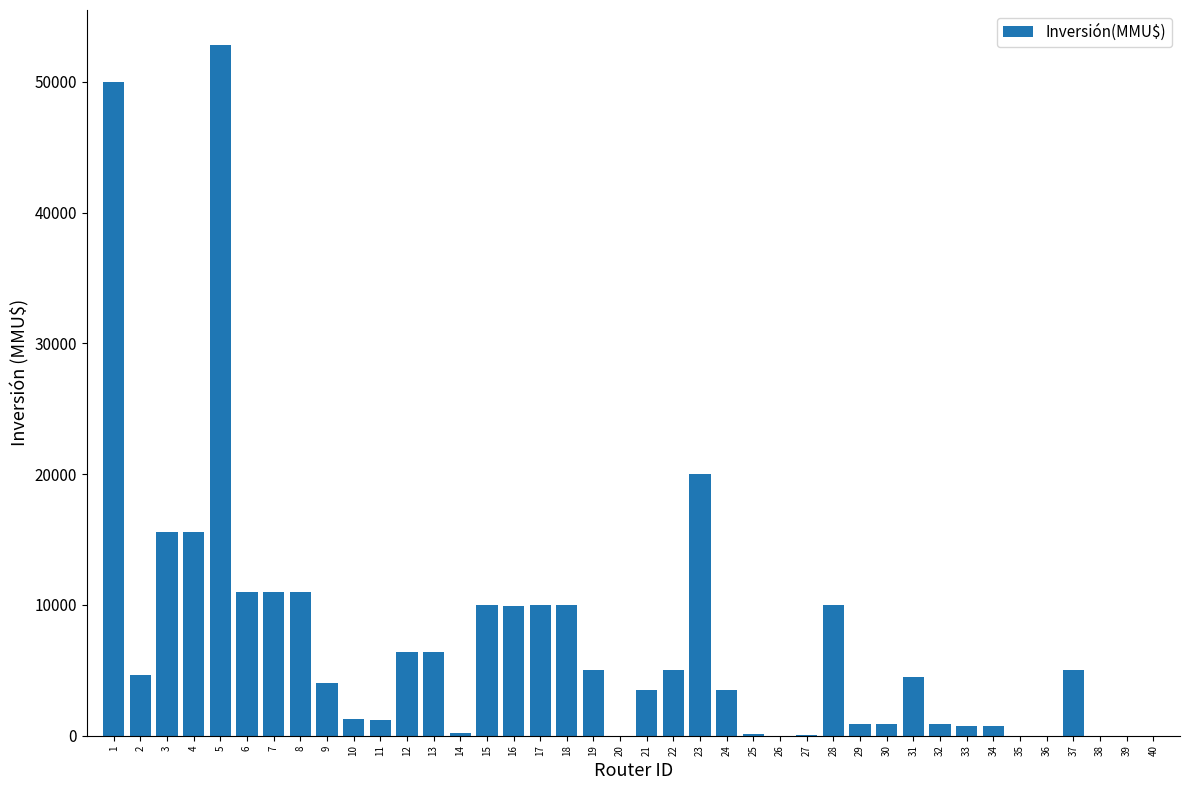

Which has a higher value, 2 or 6?

6